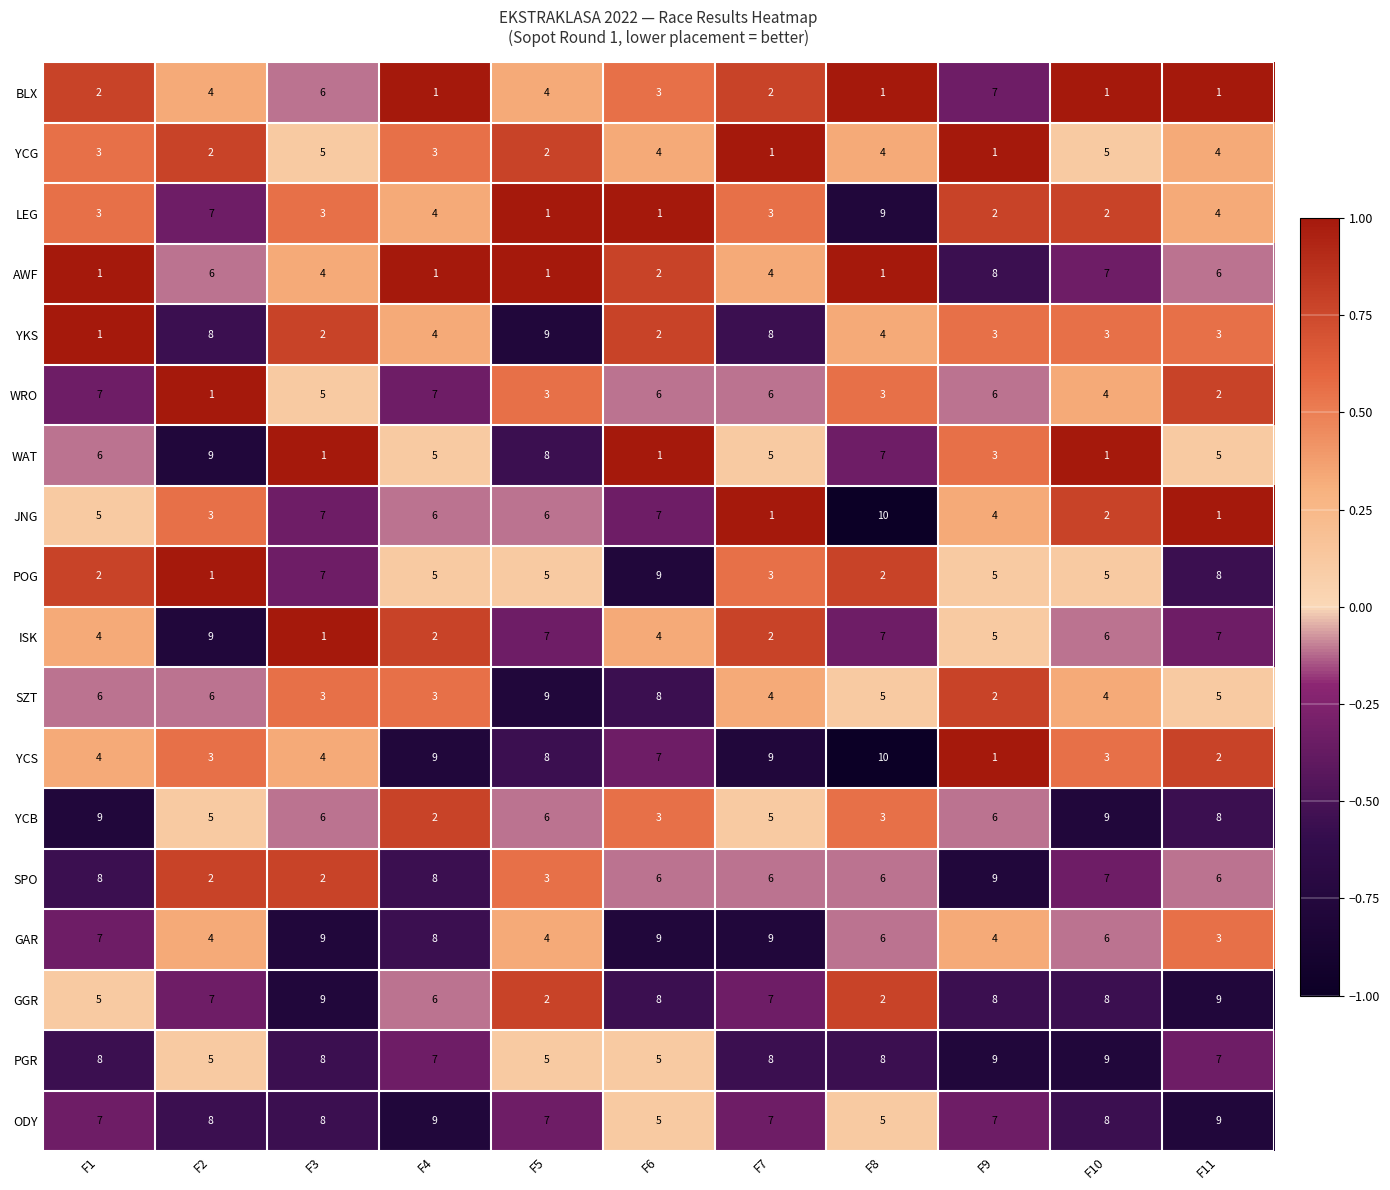

What is the highest value of the WRO series?

7